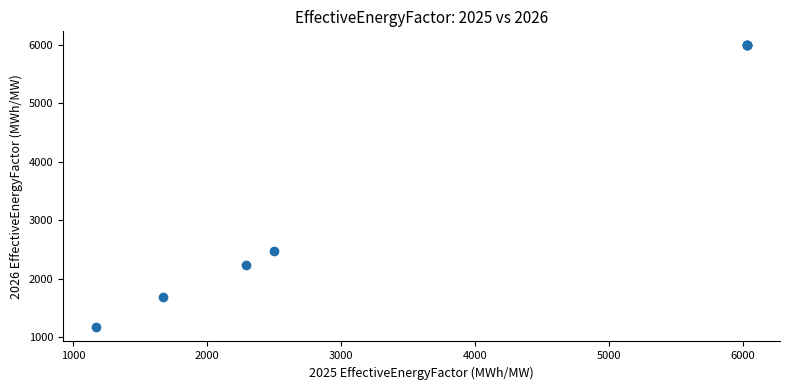

What Y value in the scatter plot is closest to 3581?

2482.8